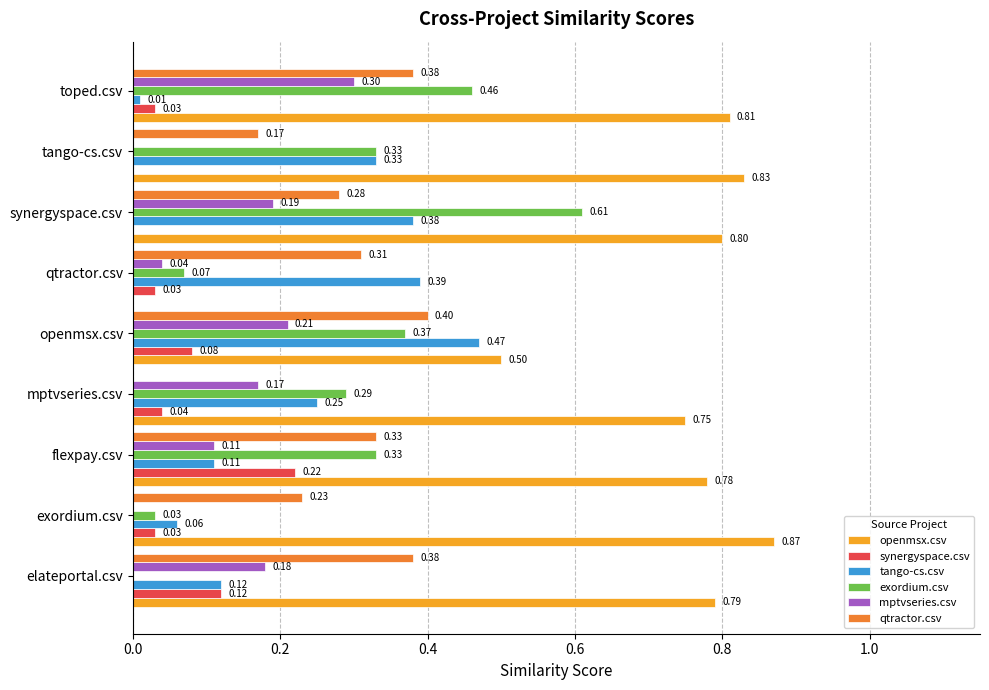

At which category does the chart reach its peak across all series?

exordium.csv